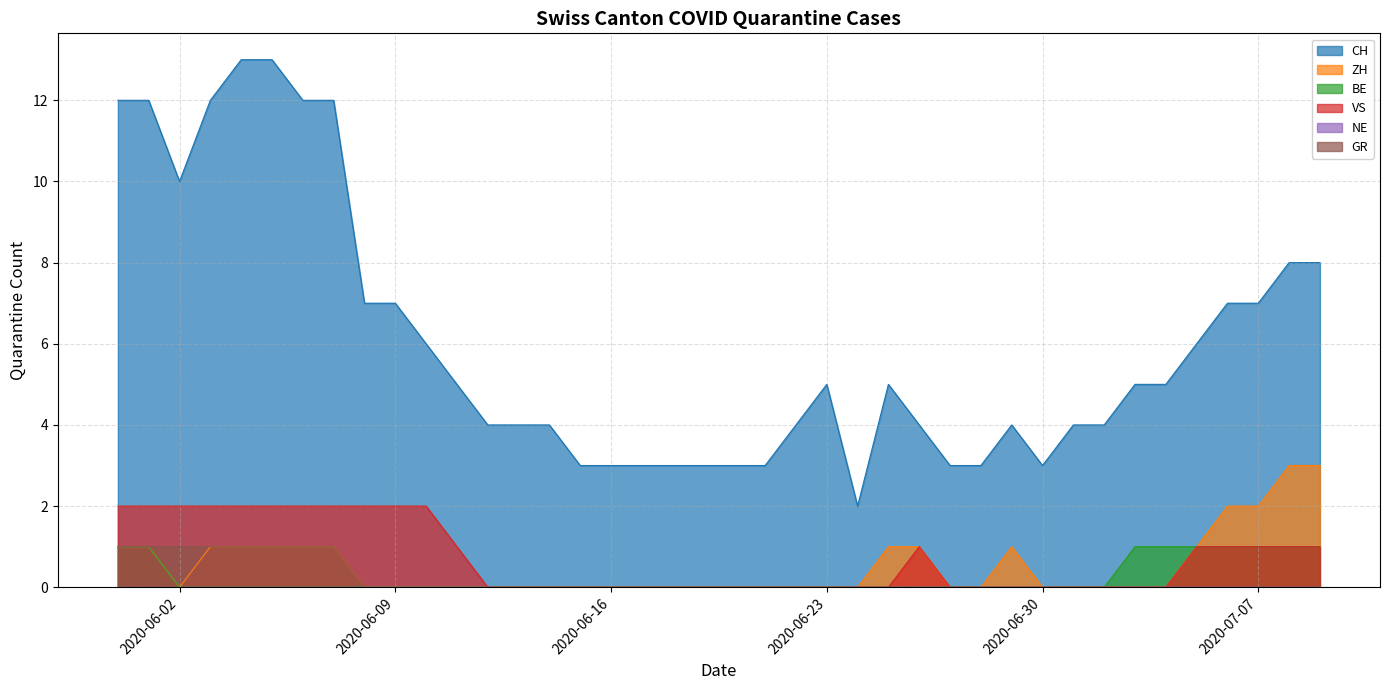

What is the label of the 3rd point from the right?

2020-07-07